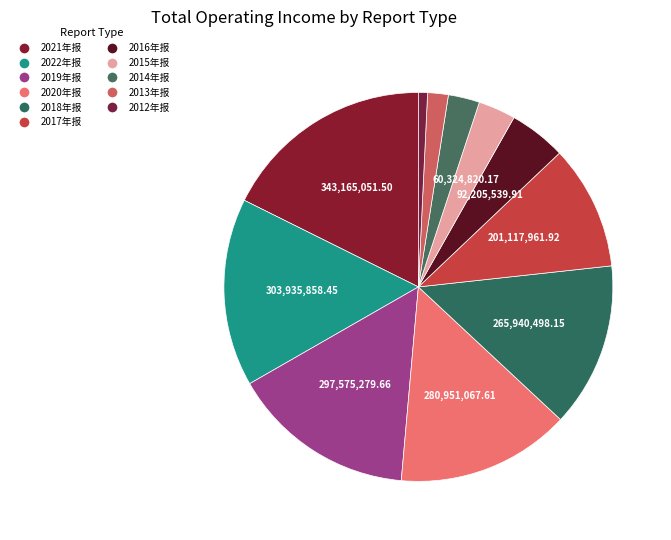

Is 2013年报 the majority of the pie?

No